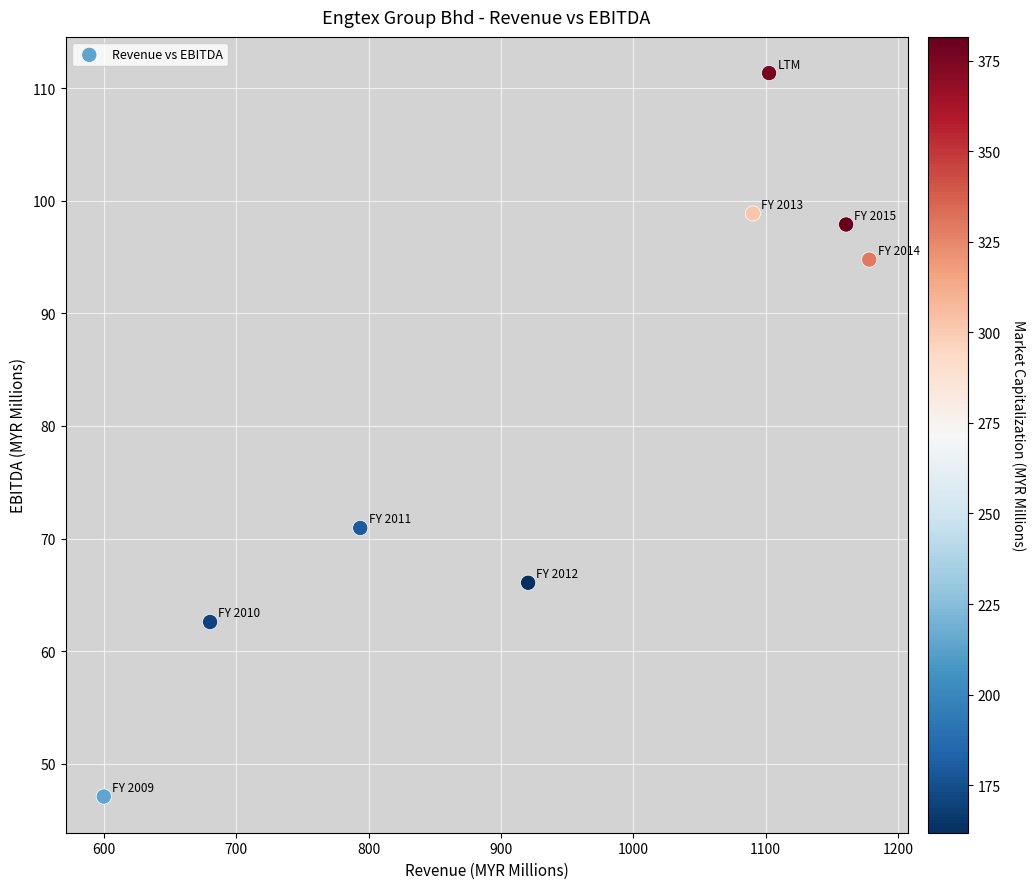

What Y value in the scatter plot is closest to 79?

70.9